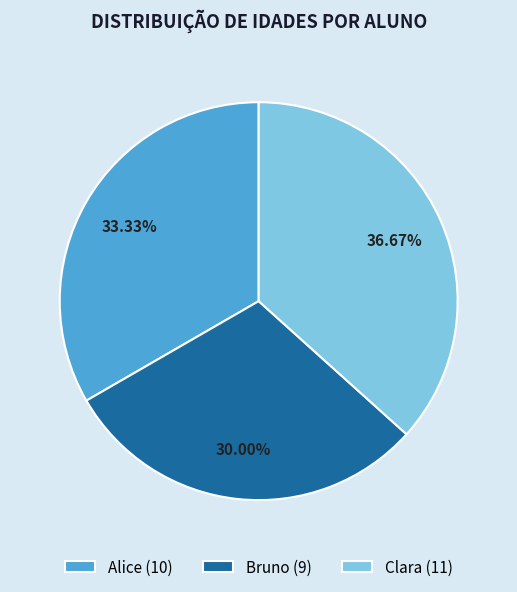

Is Bruno the majority of the pie?

No